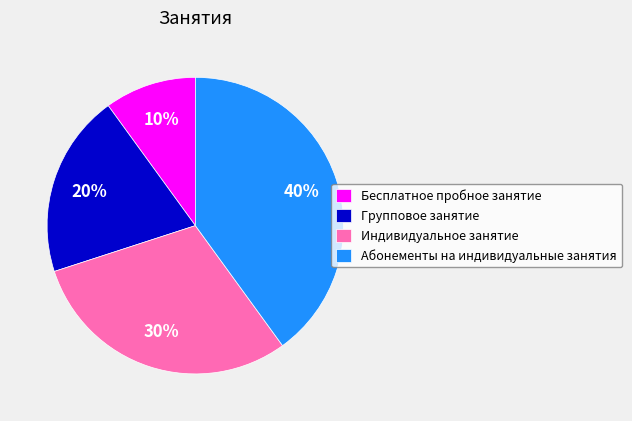

Is it true that Групповое занятие is 32% of the pie?

False